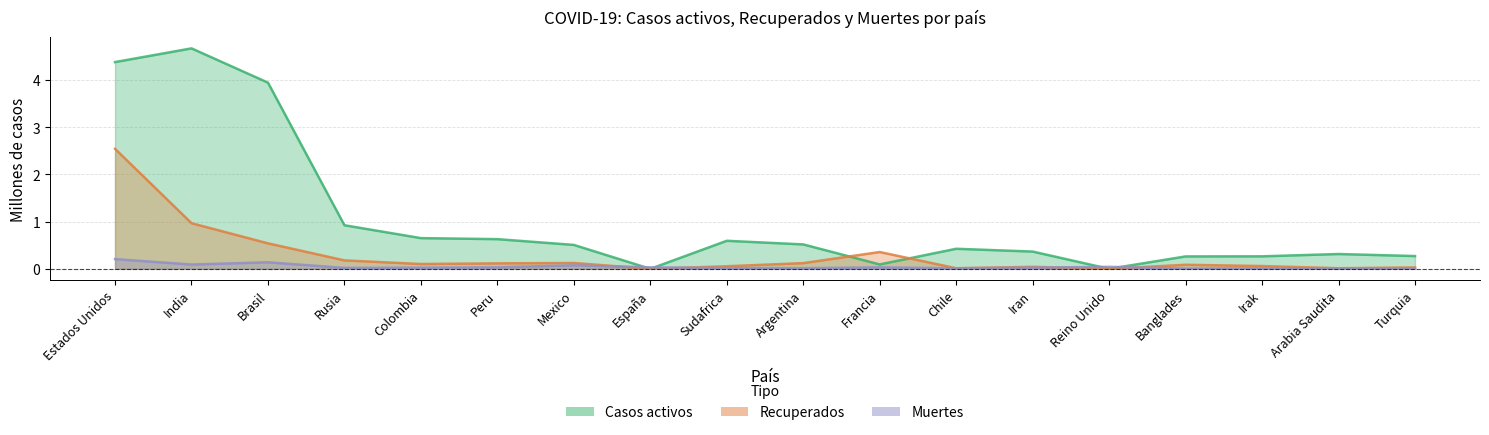

Reading right to left, extract all data points from this chart.

Casos activos: 0.3	0.3	0.3	0.3	0.0	0.4	0.4	0.1	0.5	0.6	0.0	0.5	0.6	0.7	0.9	3.9	4.7	4.4
Recuperados: 0.0	0.0	0.1	0.1	0.0	0.0	0.0	0.4	0.1	0.1	0.0	0.1	0.1	0.1	0.2	0.5	1.0	2.5
Muertes: 0.0	0.0	0.0	0.0	0.0	0.0	0.0	0.0	0.0	0.0	0.0	0.1	0.0	0.0	0.0	0.1	0.1	0.2